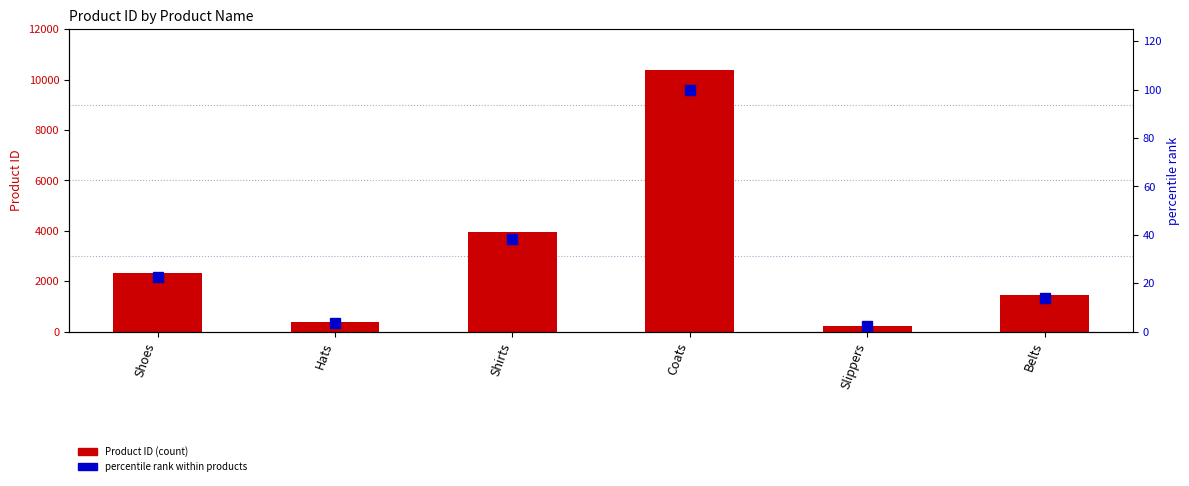

What is the sum of the Product ID values at Shoes and Hats?

2732.0